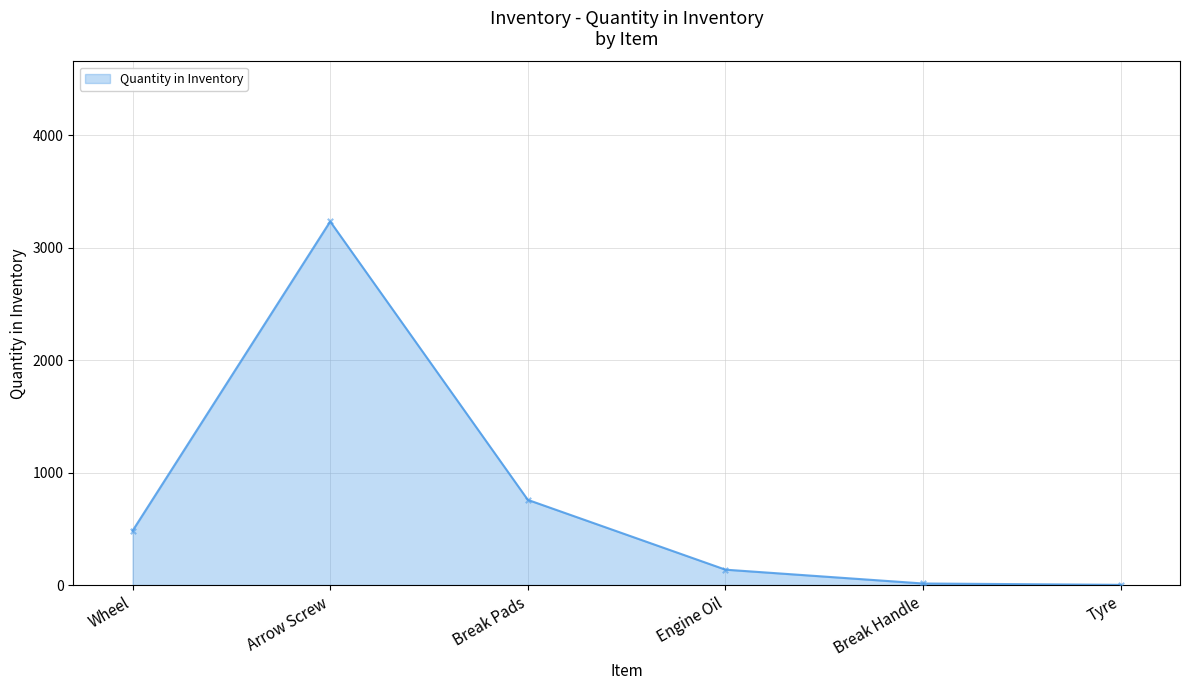

What is the change in value from Break Pads to Break Handle?

-744